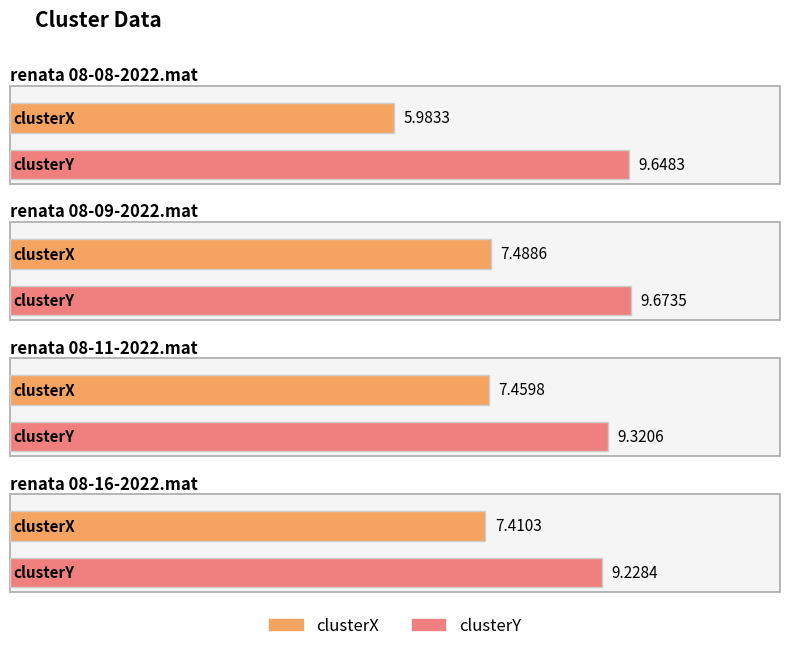

How many data points in clusterX are less than 7?

1